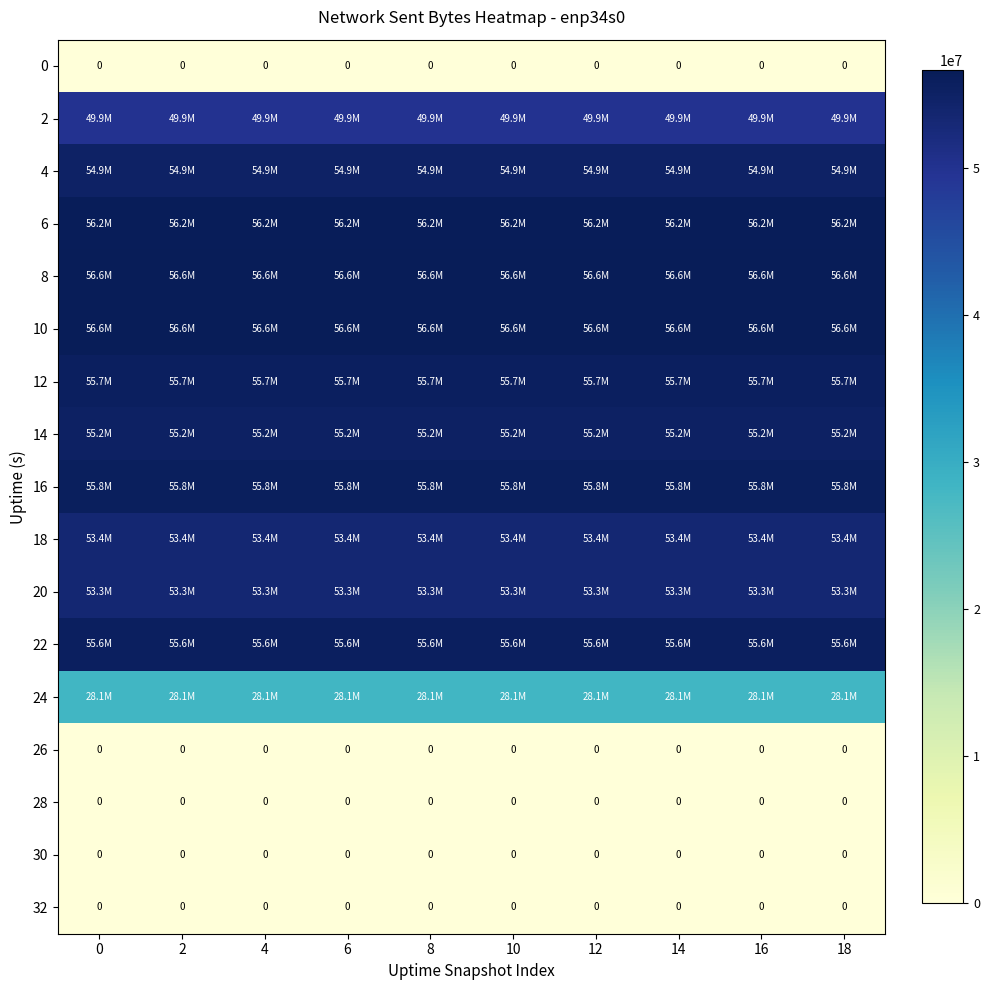

The value of 28 at 4 is 0. True or false?

True